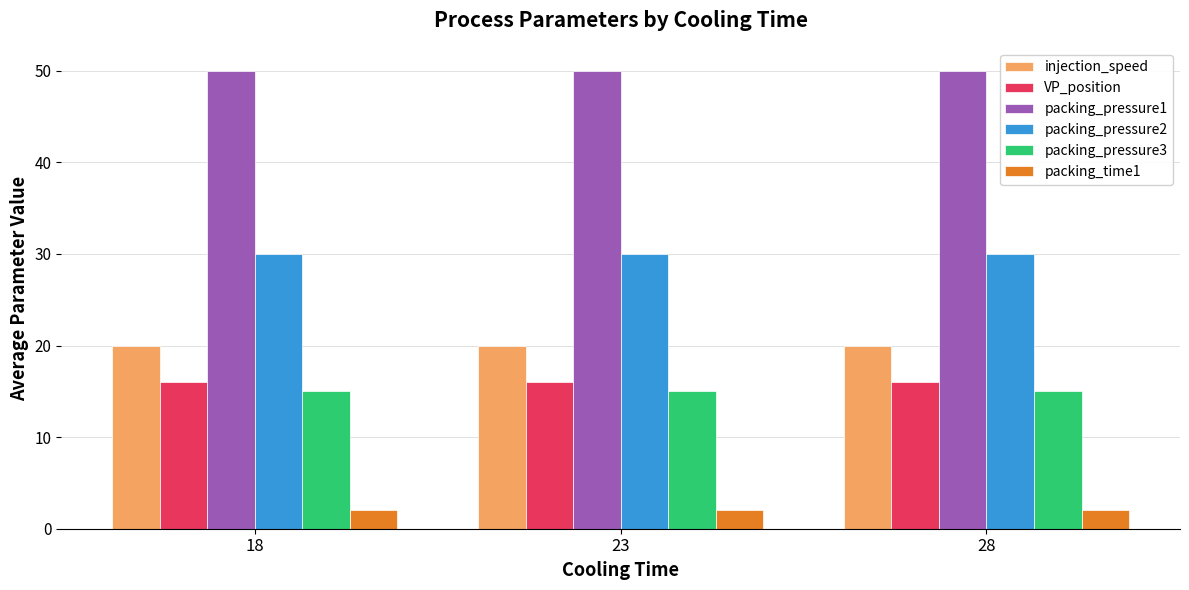

What is the sum of all packing_pressure2 values?

90